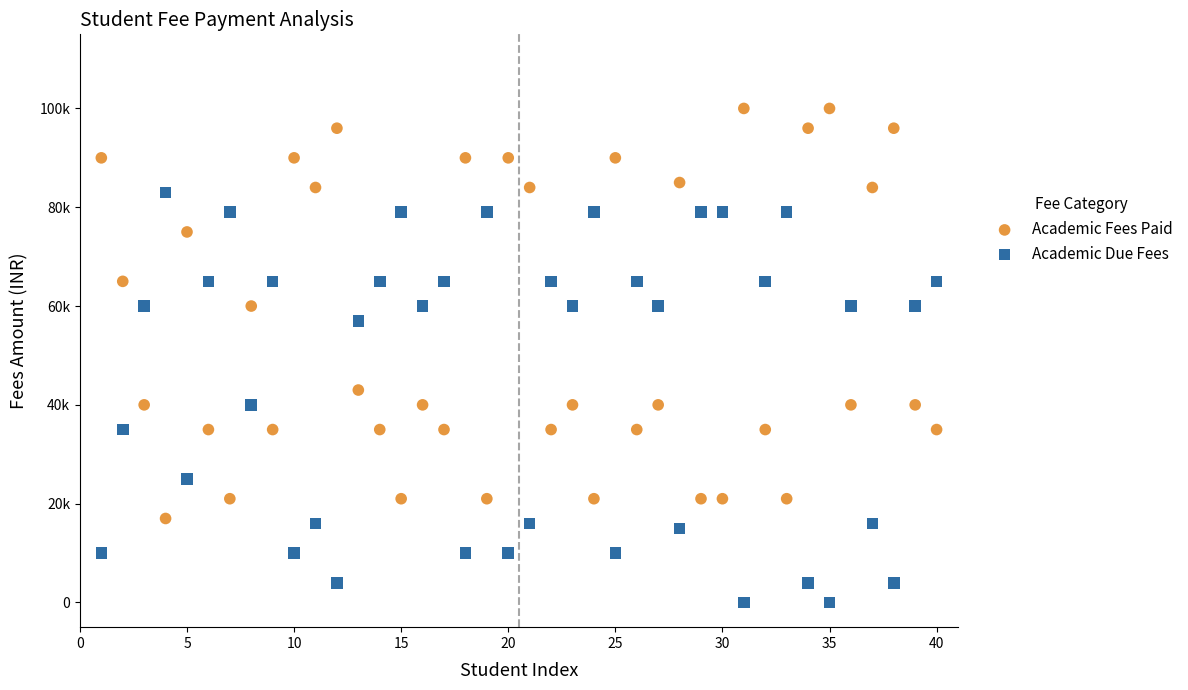

Which series reaches the maximum Y coordinate?

Academic Fees Paid